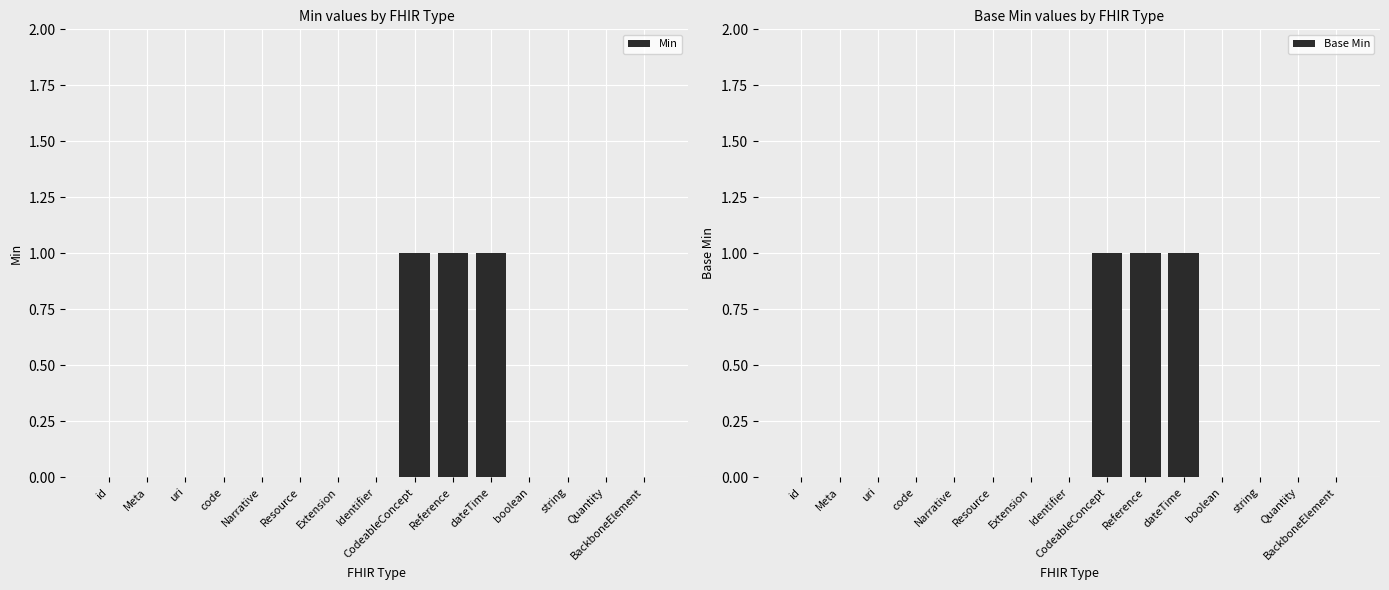

Does the chart contain any negative values?

No